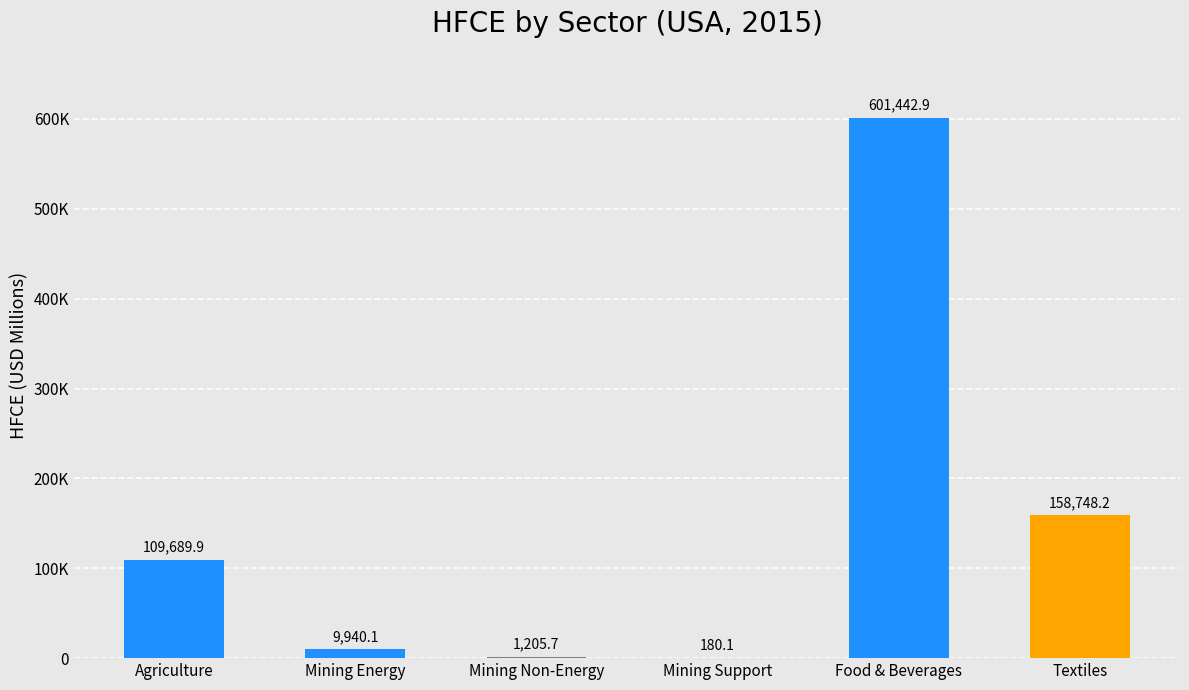

What is the difference between the maximum and minimum values?

601262.8